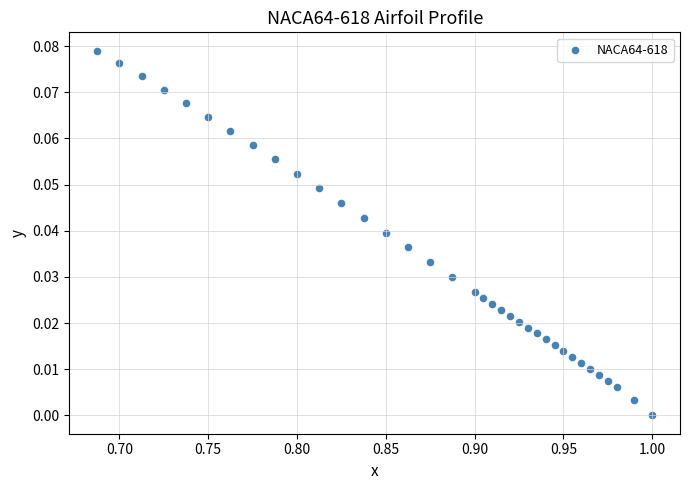

What is the range of X values (max minus min)?

0.3